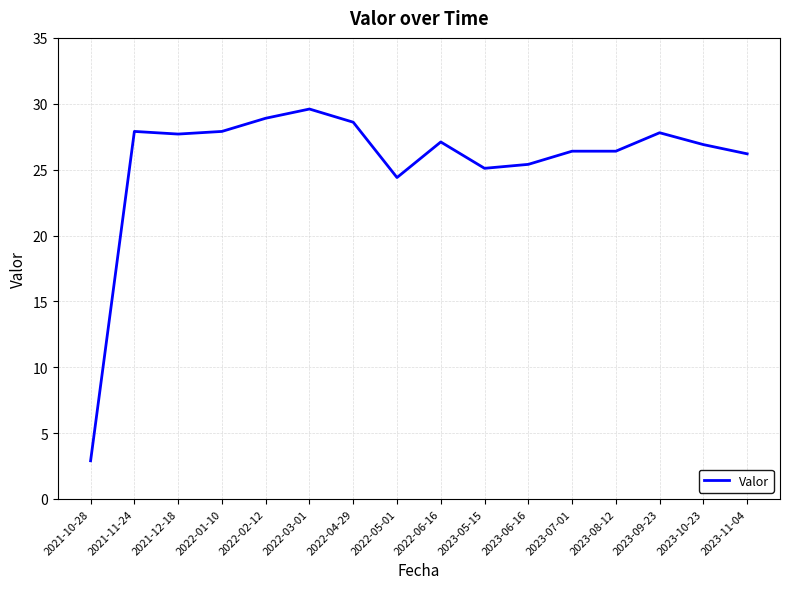

How many lines are shown in the chart?

1